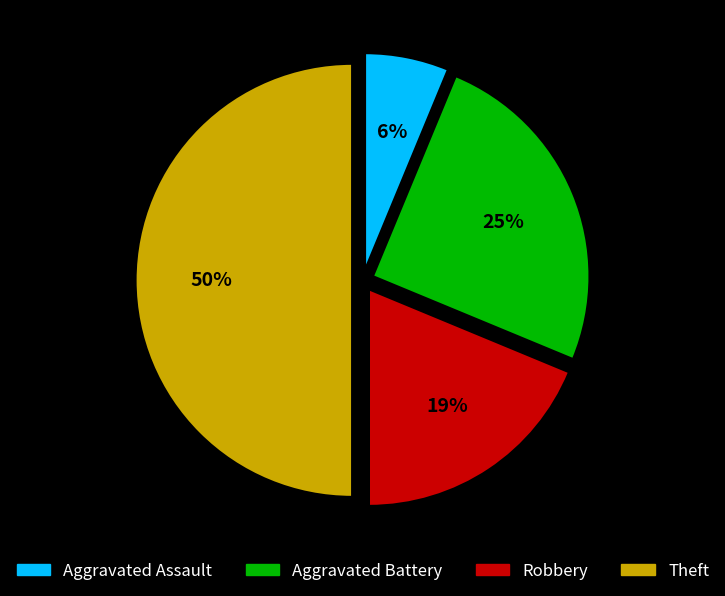

To the nearest percent, what is the difference between the Theft and Aggravated Battery slice percentages?

25%